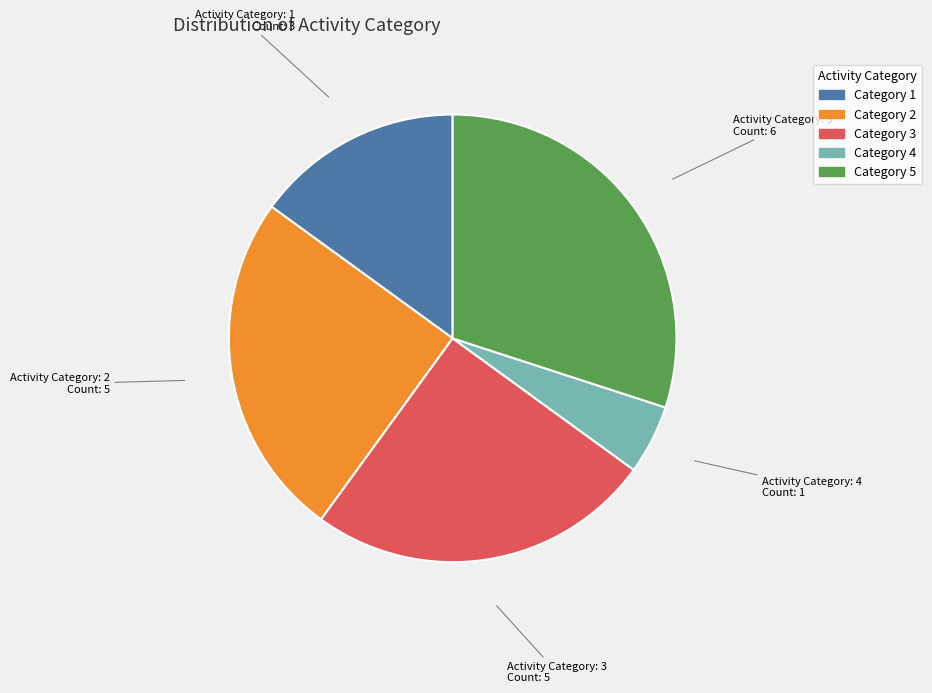

Does any single category account for the majority?

No